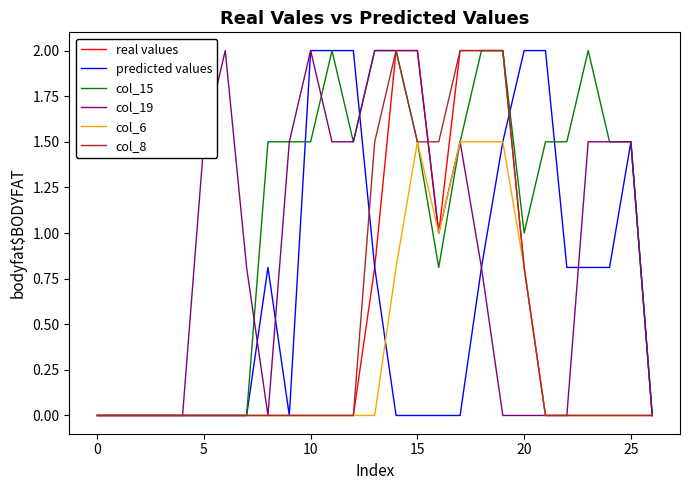

Which series has the largest total across all categories?

col_15